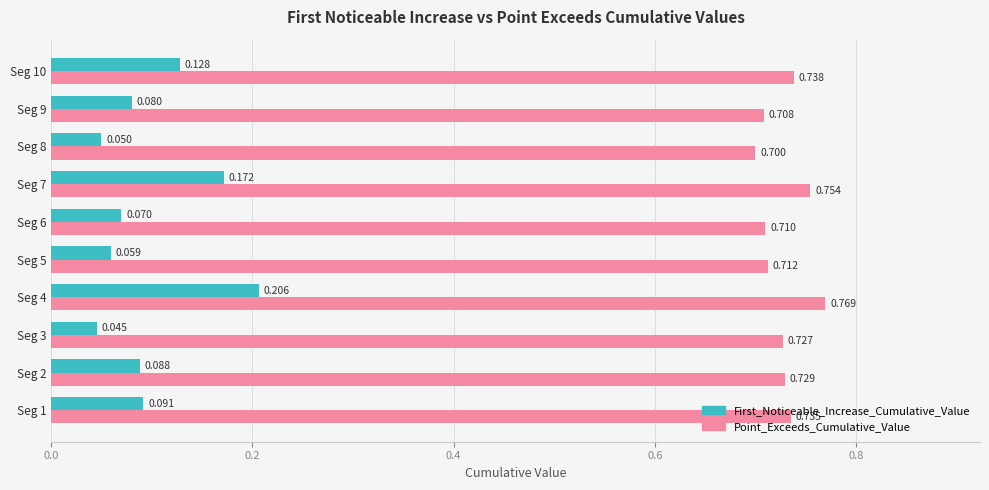

Where is Point_Exceeds_Cumulative_Value nearest to the value 0?

Seg 8